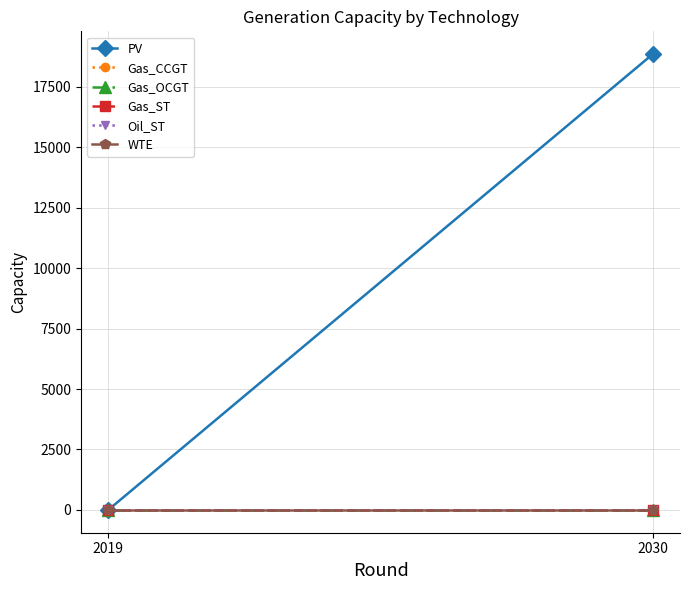

Reading left to right, list all the values displayed in this chart.

PV: 0.0	18852.4
Gas_CCGT: 0.0	0.0
Gas_OCGT: 0.0	0.0
Gas_ST: 0.0	0.0
Oil_ST: 0.0	0.0
WTE: 0.0	0.0